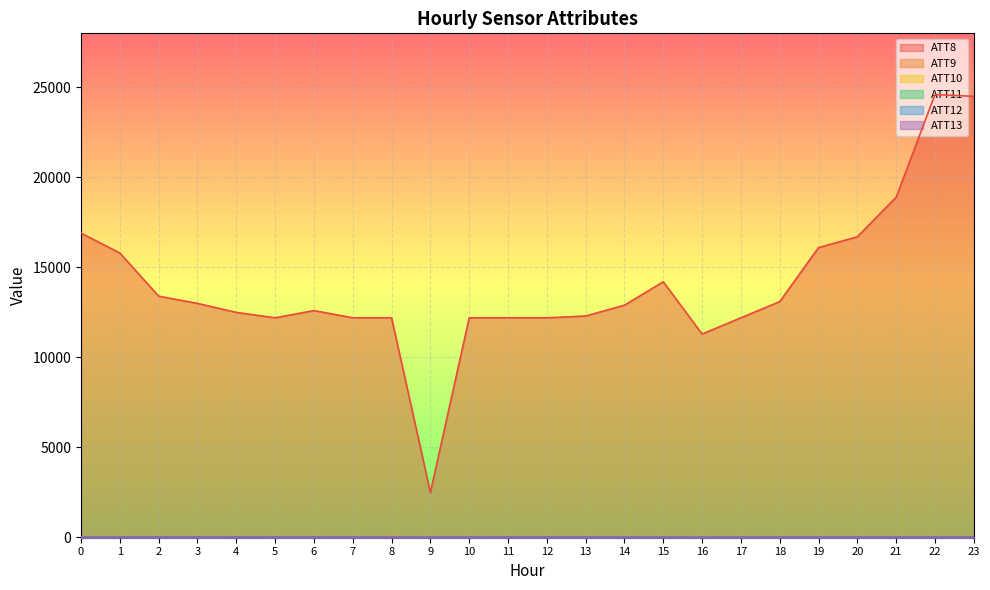

Is it true that ATT12 equals 7.7 at 14?

False